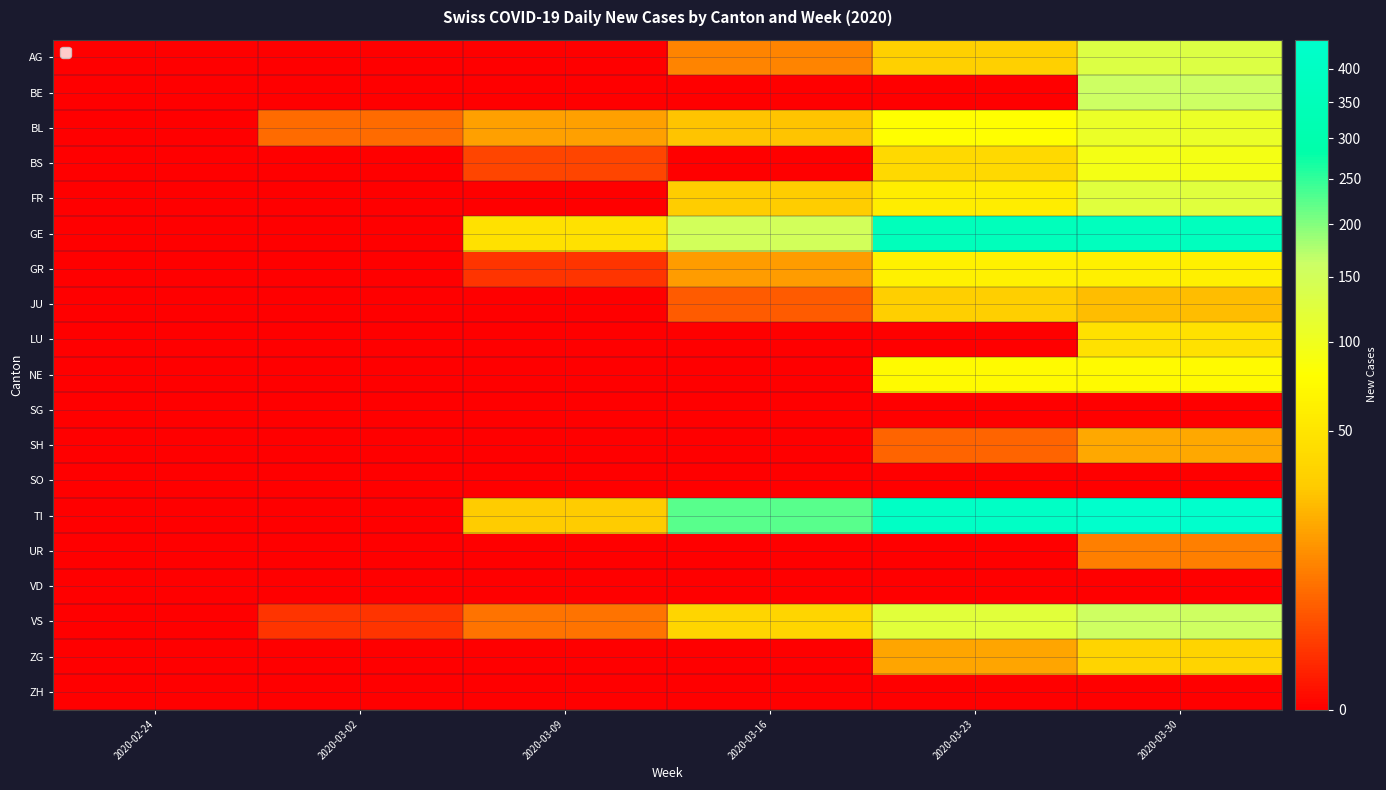

What is the total value across all series at 2020-03-30?

1858